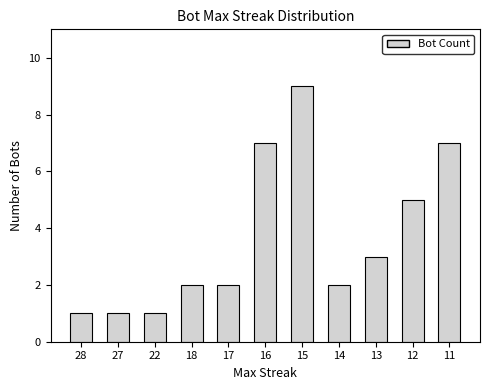

Which category has the highest value across all series?

15